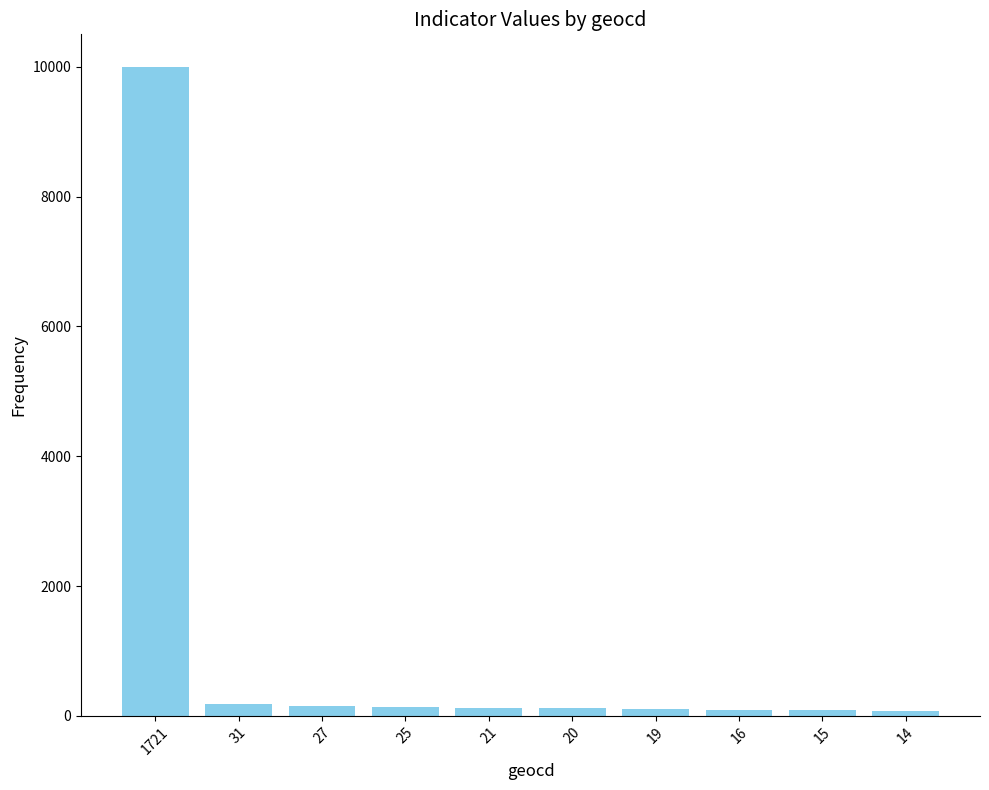

What is the change in value from 27 to 16?

-64